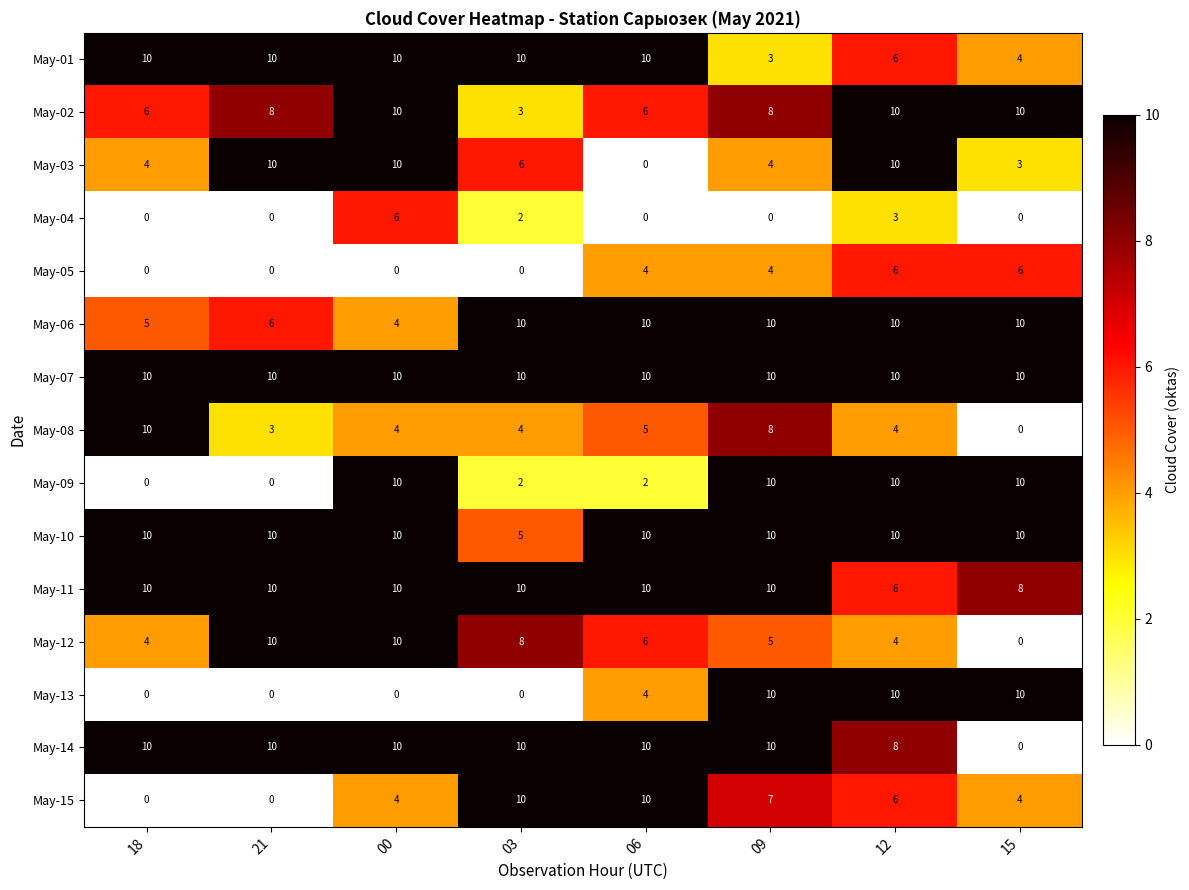

At which category is the sum across all series the highest?

12